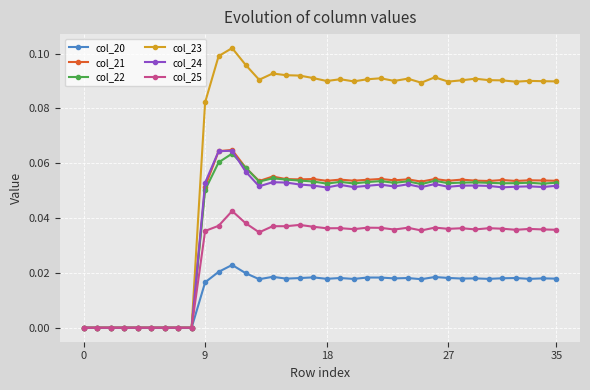

Which series has the widest spread of values?

col_23